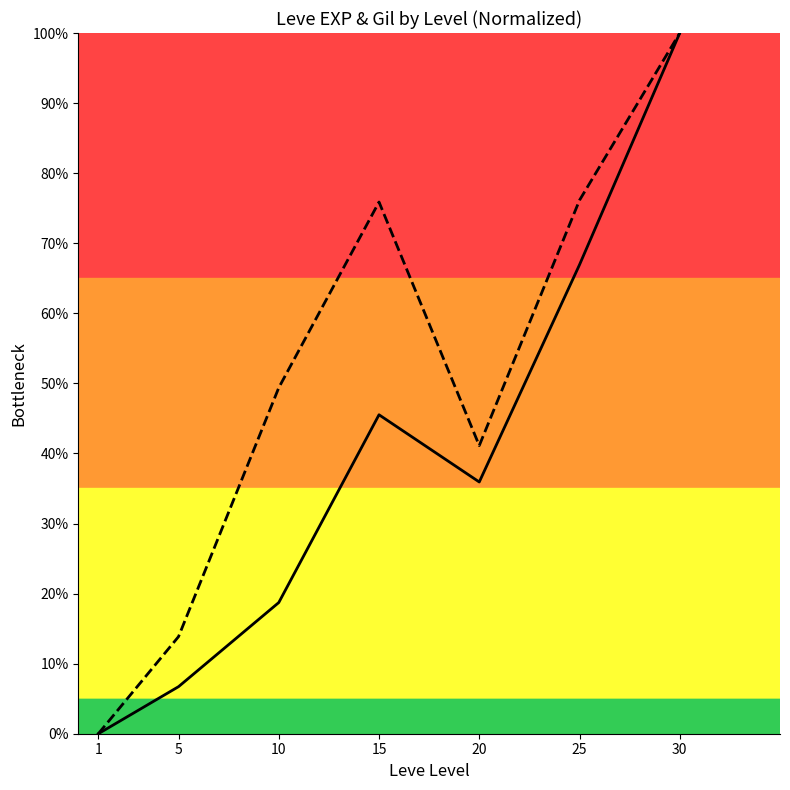

What is the sum of the Leve EXP values at 30 and 15?

1.5